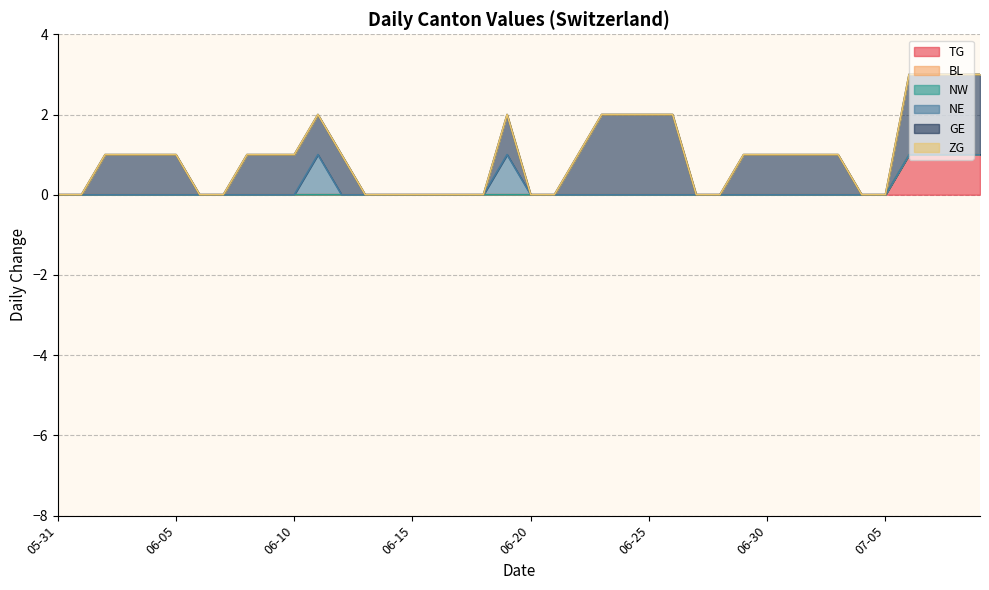

Reading left to right, list all the values displayed in this chart.

TG: 0	0	0	0	0	0	0	0	0	0	0	0	0	0	0	0	0	0	0	0	0	0	0	0	0	0	0	0	0	0	0	0	0	0	0	0	1	1	1	1
BL: 0	0	0	0	0	0	0	0	0	0	0	0	0	0	0	0	0	0	0	0	0	0	0	0	0	0	0	0	0	0	0	0	0	0	0	0	0	0	0	0
NW: 0	0	0	0	0	0	0	0	0	0	0	0	0	0	0	0	0	0	0	0	0	0	0	0	0	0	0	0	0	0	0	0	0	0	0	0	0	0	0	0
NE: 0	0	0	0	0	0	0	0	0	0	0	1	0	0	0	0	0	0	0	1	0	0	0	0	0	0	0	0	0	0	0	0	0	0	0	0	0	0	0	0
GE: 0	0	1	1	1	1	0	0	1	1	1	1	1	0	0	0	0	0	0	1	0	0	1	2	2	2	2	0	0	1	1	1	1	1	0	0	2	2	2	2
ZG: 0	0	0	0	0	0	0	0	0	0	0	0	0	0	0	0	0	0	0	0	0	0	0	0	0	0	0	0	0	0	0	0	0	0	0	0	0	0	0	0